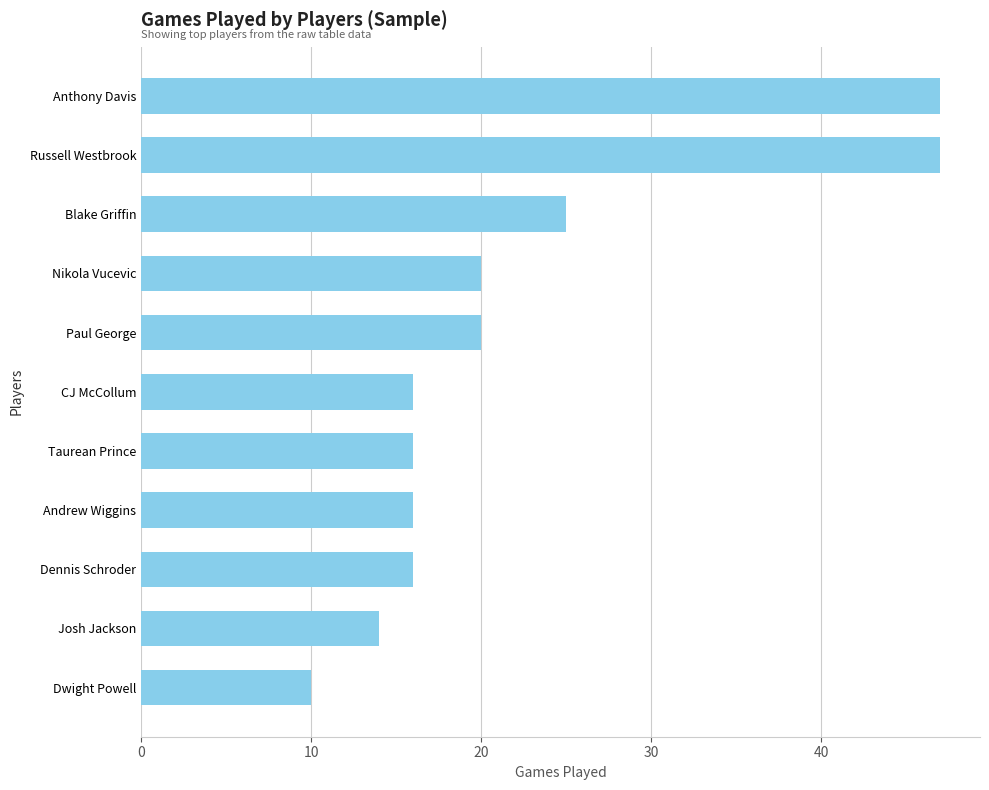

Count the number of categories in the chart.

11